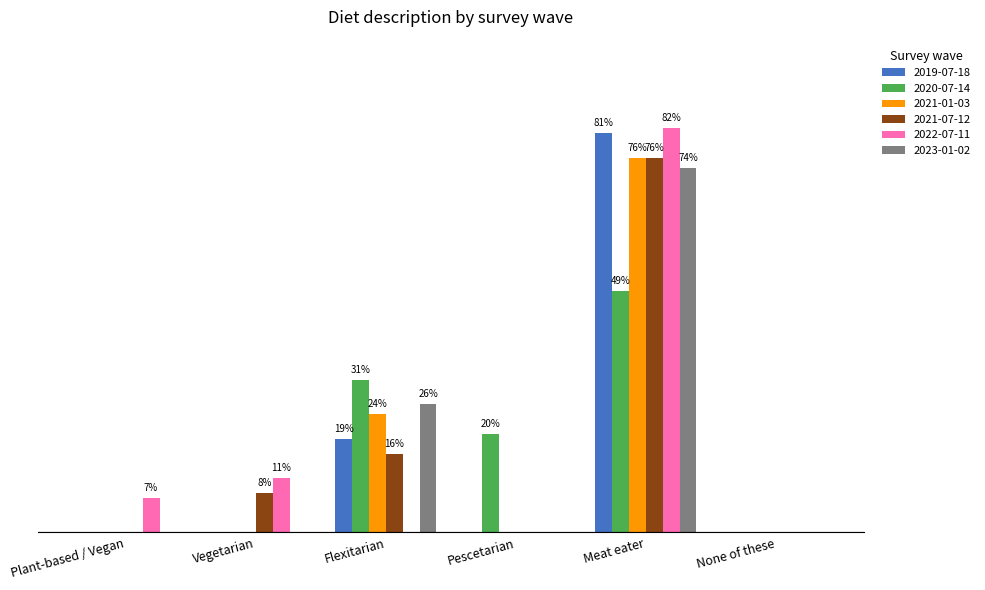

Reading right to left, transcribe all the data shown in this chart.

2019-07-18: 0.0	0.8	0.0	0.2	0.0	0.0
2020-07-14: 0.0	0.5	0.2	0.3	0.0	0.0
2021-01-03: 0.0	0.8	0.0	0.2	0.0	0.0
2021-07-12: 0.0	0.8	0.0	0.2	0.1	0.0
2022-07-11: 0.0	0.8	0.0	0.0	0.1	0.1
2023-01-02: 0.0	0.7	0.0	0.3	0.0	0.0